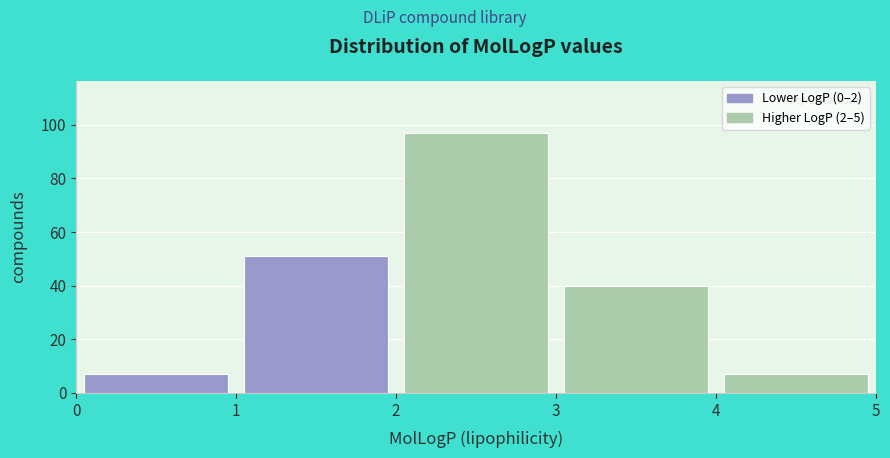

Which range on the x-axis has the tallest bar?

2 to 3